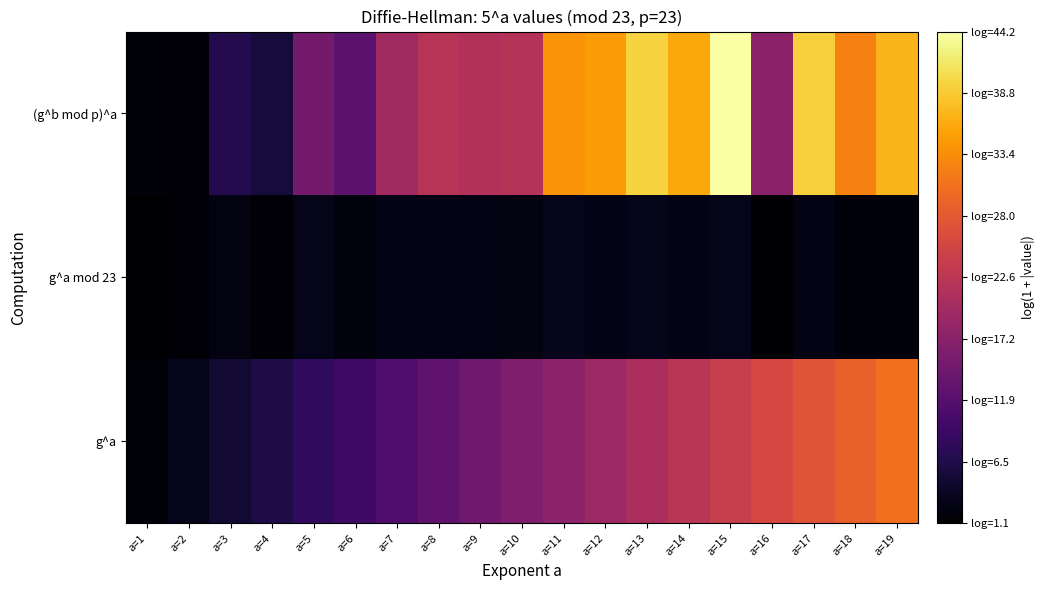

At a=1, list the series in order from largest to smallest.

g^a, (g^b mod p)^a, g^a mod 23